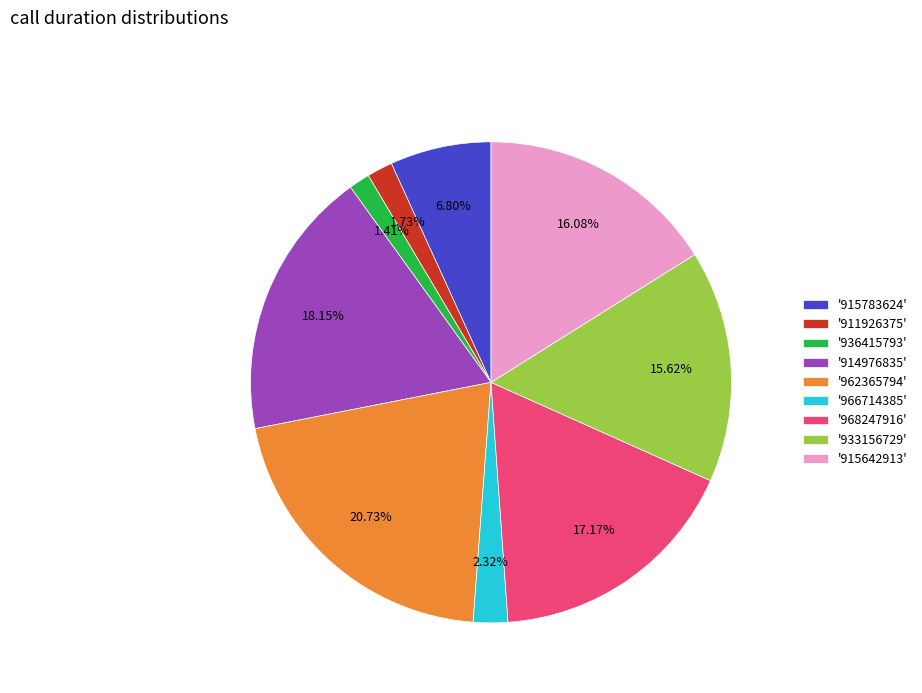

Is there a majority slice in this chart?

No